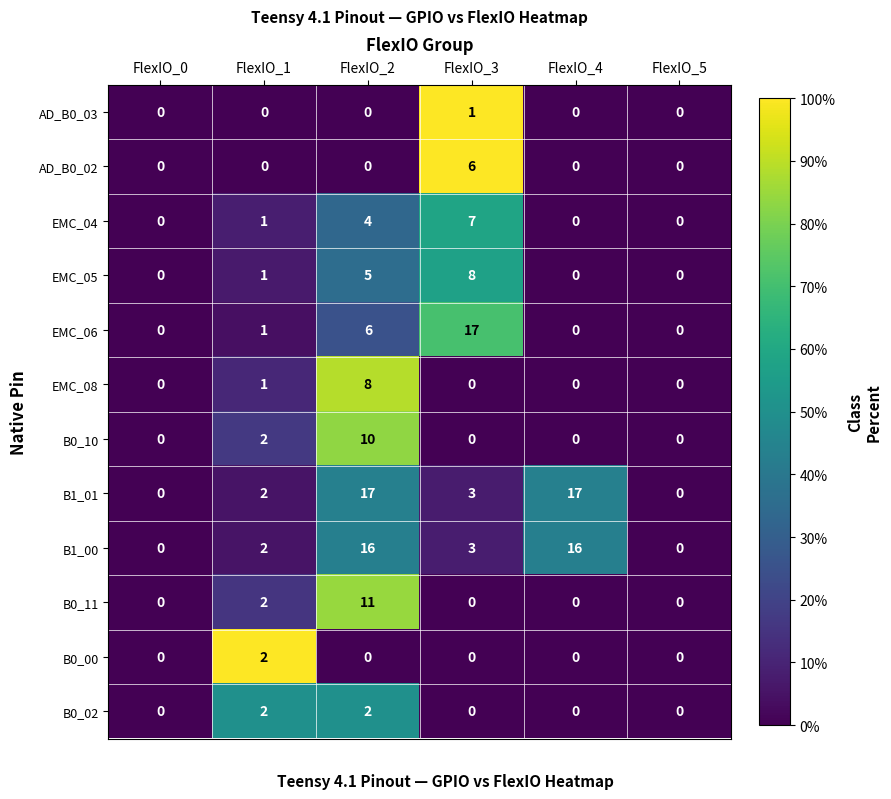

Is it true that B1_00 equals 1 at FlexIO_1?

False